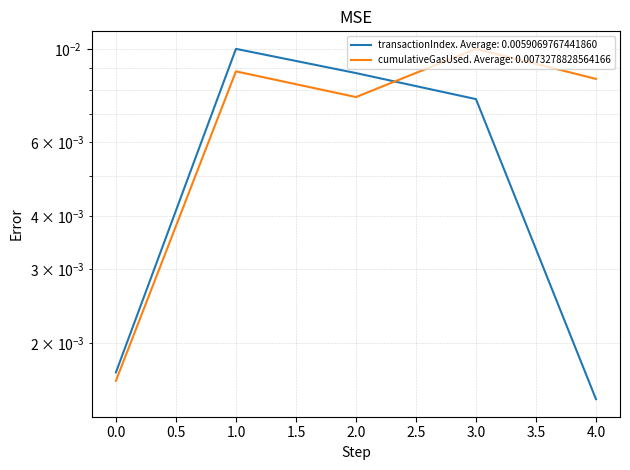

How many lines are shown in the chart?

2